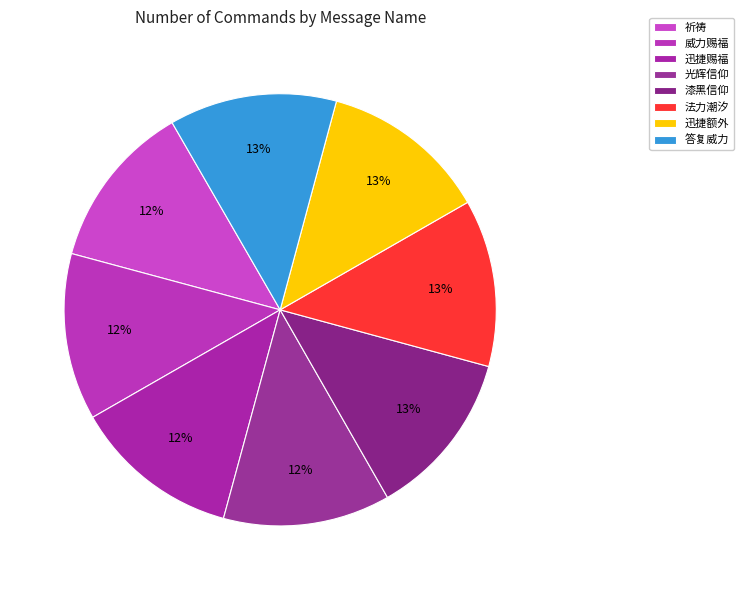

Does 光辉信仰 represent more than half of the total?

No